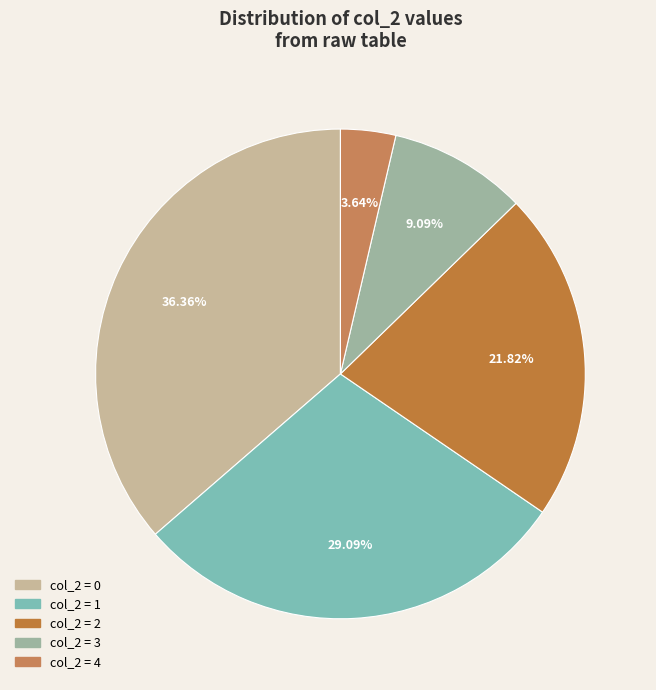

Count the number of slices in the pie.

5